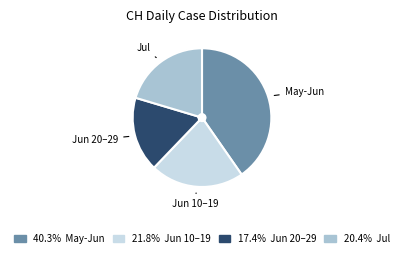

Does any single category account for the majority?

No